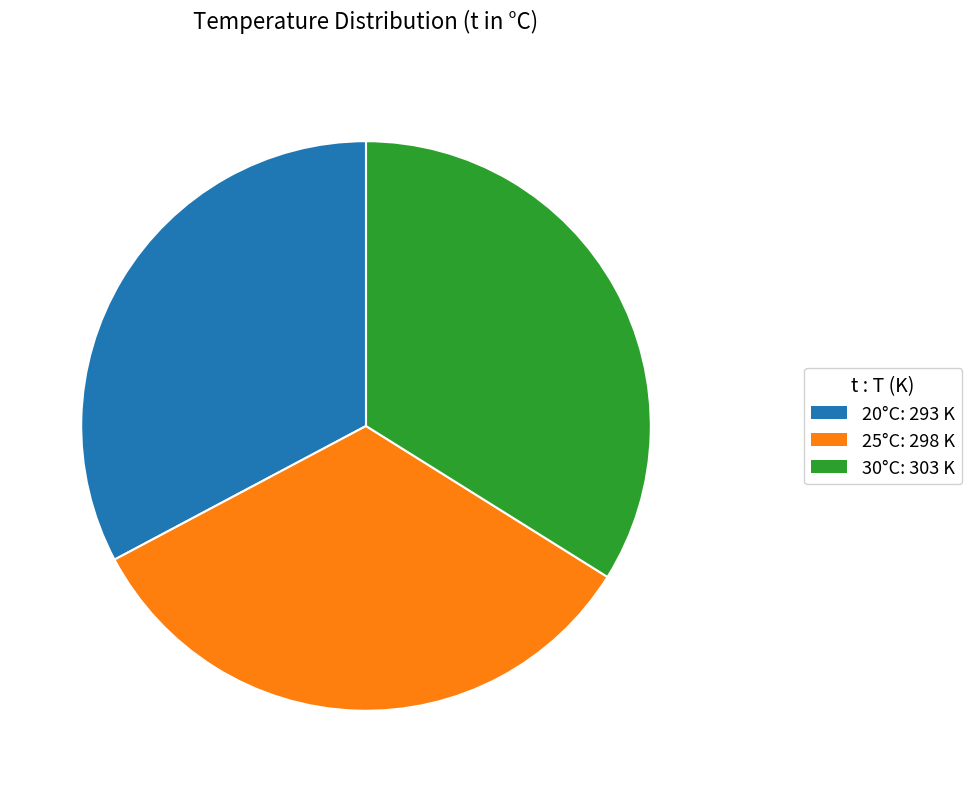

Is there any slice that represents more than half of the pie?

No